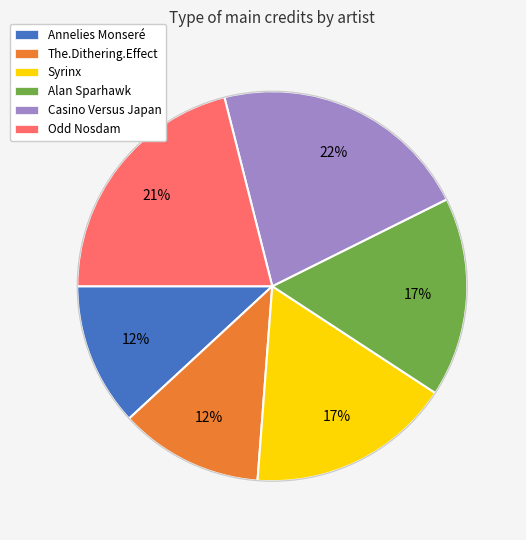

Approximately how many times larger is the value at Casino Versus Japan compared to Annelies Monseré?

1.8